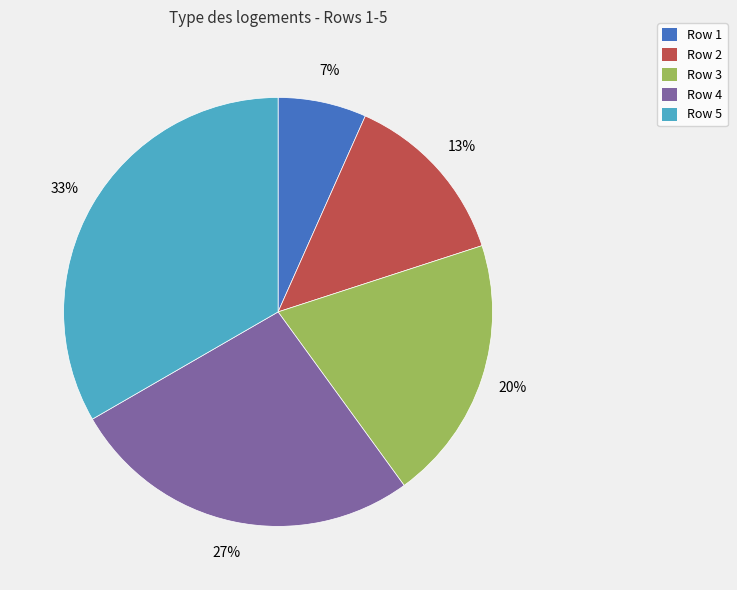

Is it true that Row 4 is 27% of the pie?

True